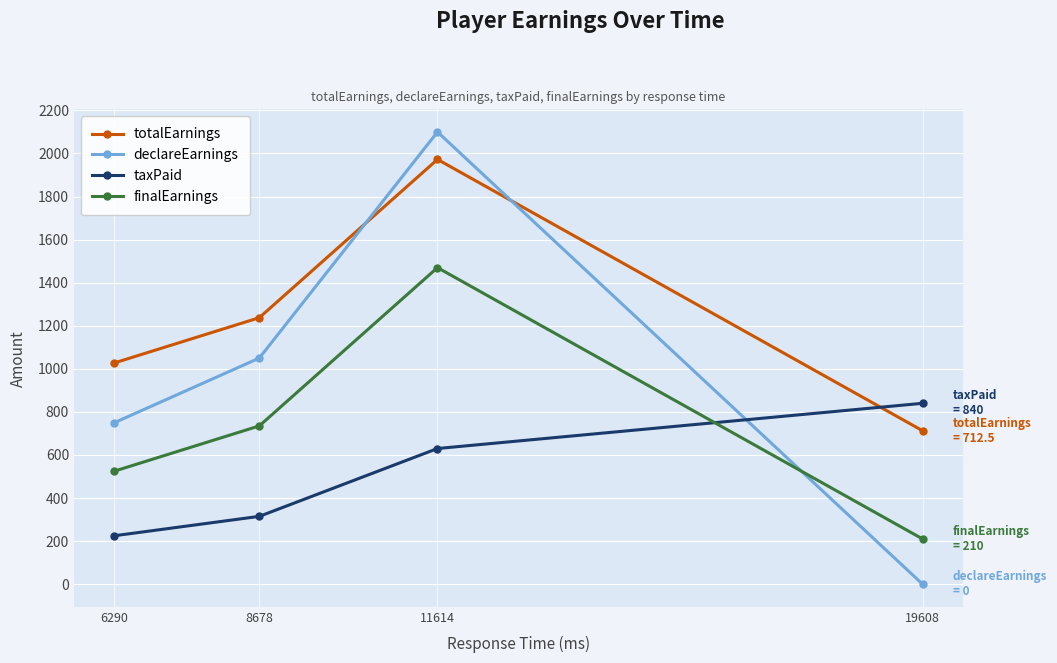

What is the highest value of the finalEarnings series?

1470.0